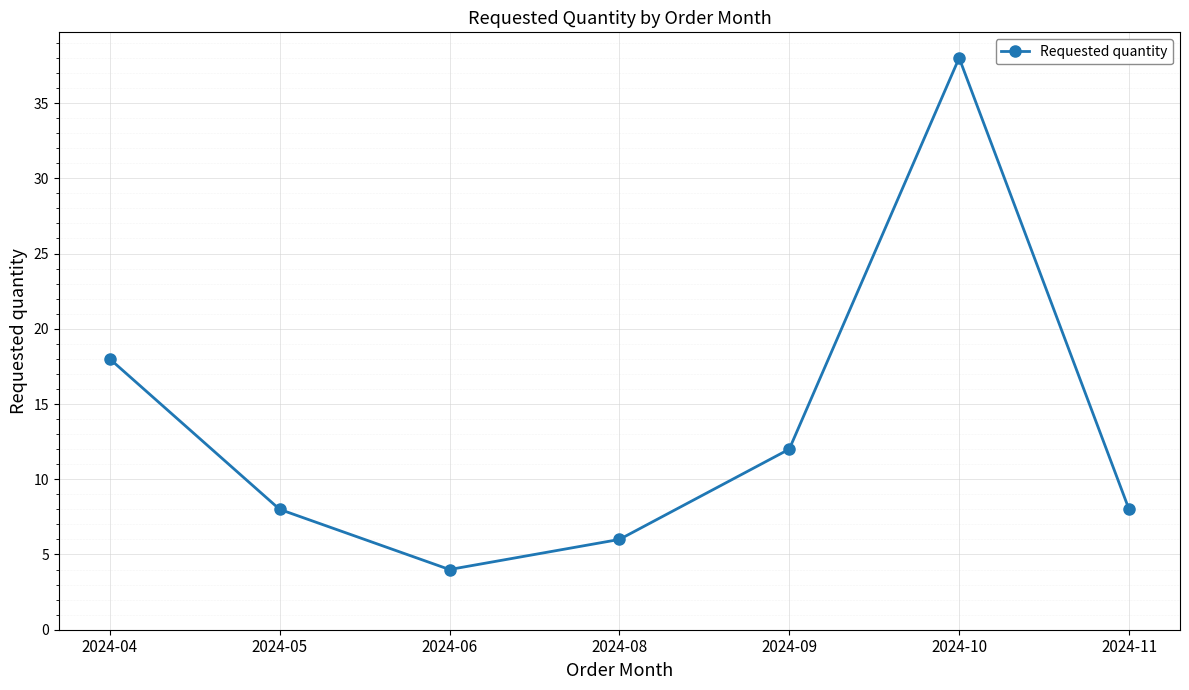

What is the sum of the values at 2024-11 and 2024-08?

14